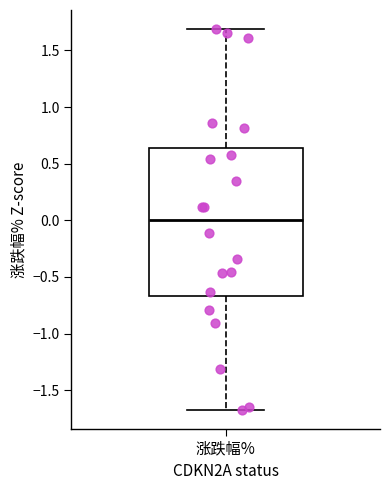

Read this box plot against the y-axis: the position of the median line, the range covered by the box, and the ends of both whiskers. The values are not printed on the chart, so give them approximately, as read against the axis.

median 0.00, box -0.65 to 0.65, whiskers -1.65 to 1.70